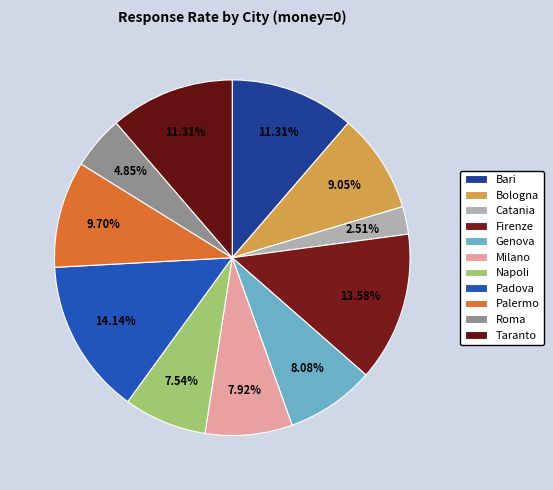

Does Taranto represent more than half of the total?

No